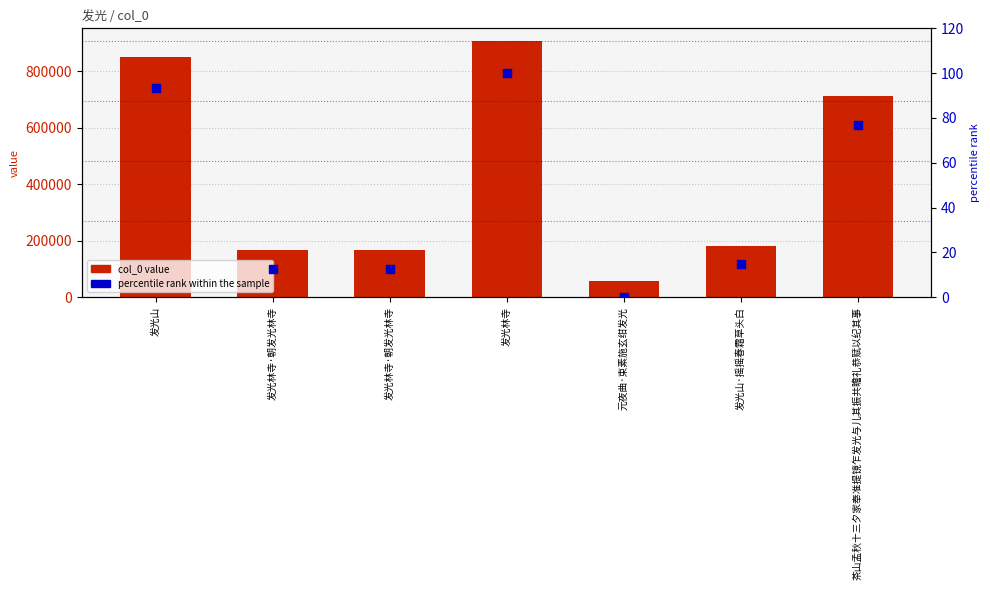

What are all the series names shown in the legend?

col_0 value, percentile rank within the sample